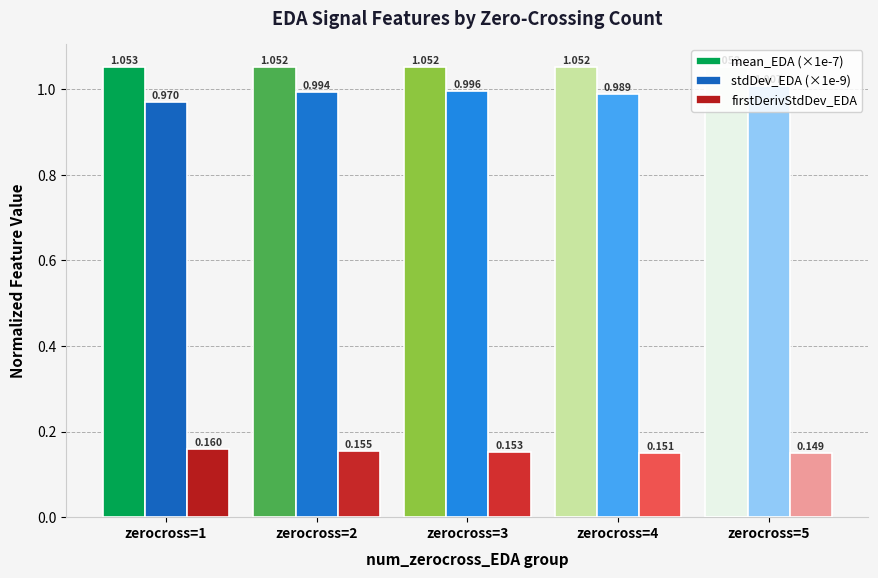

Is the value of mean_EDA (×1e-7) at zerocross=2 greater than the value of stdDev_EDA (×1e-9) at zerocross=1?

Yes